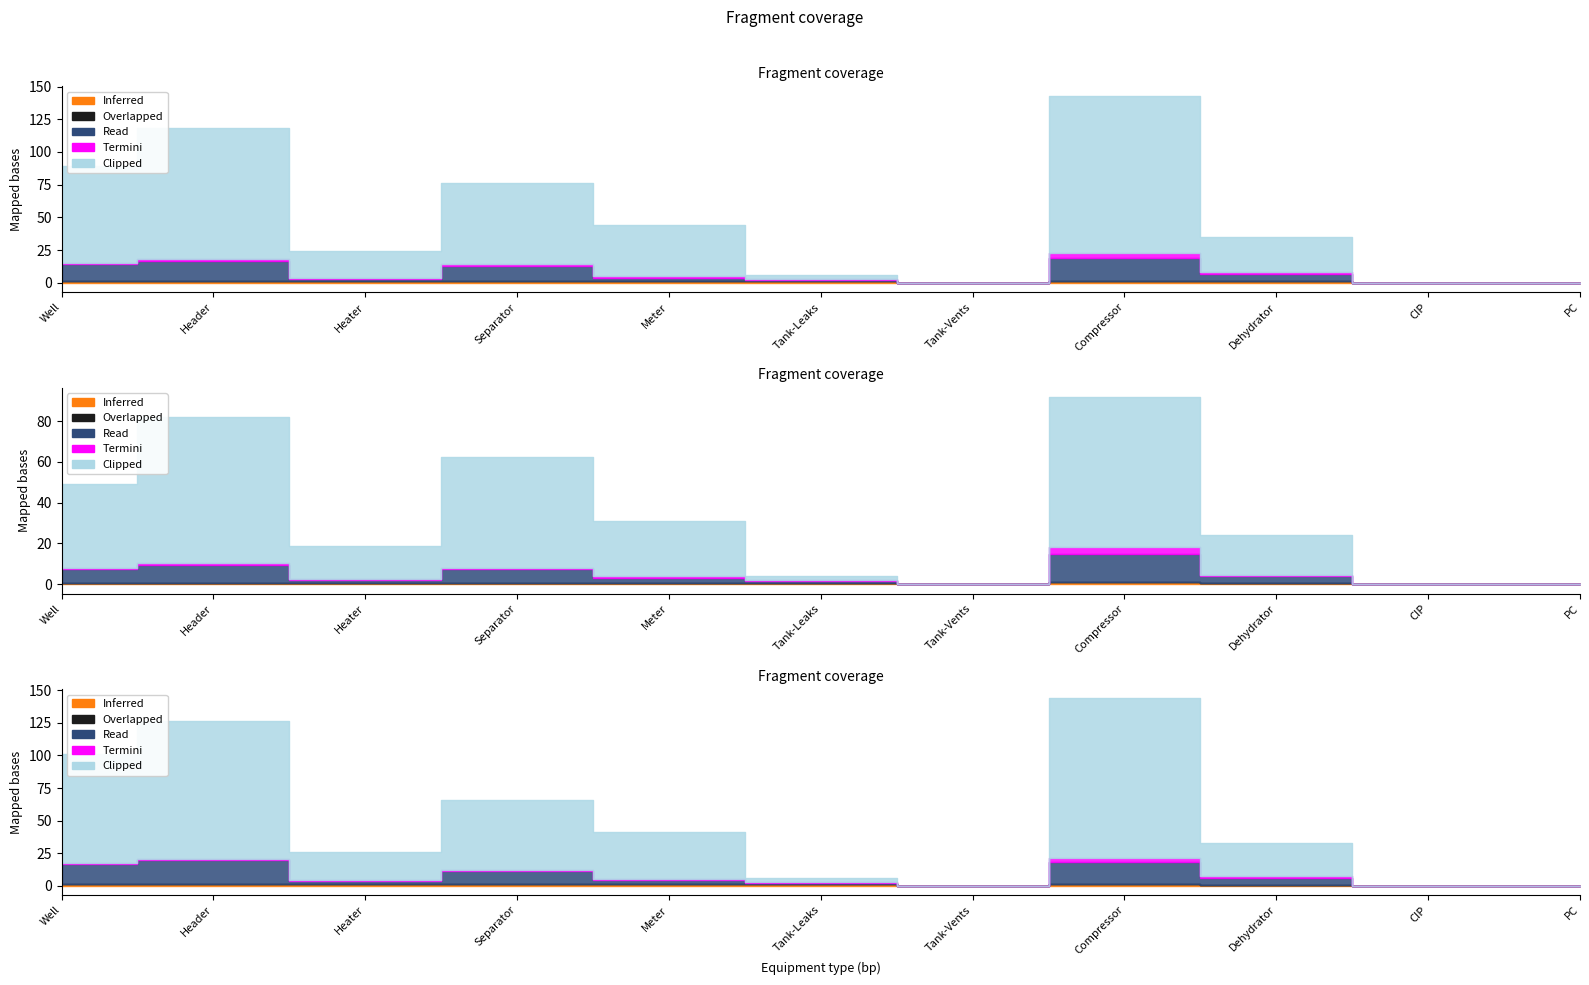

How many lines are shown in the chart?

5